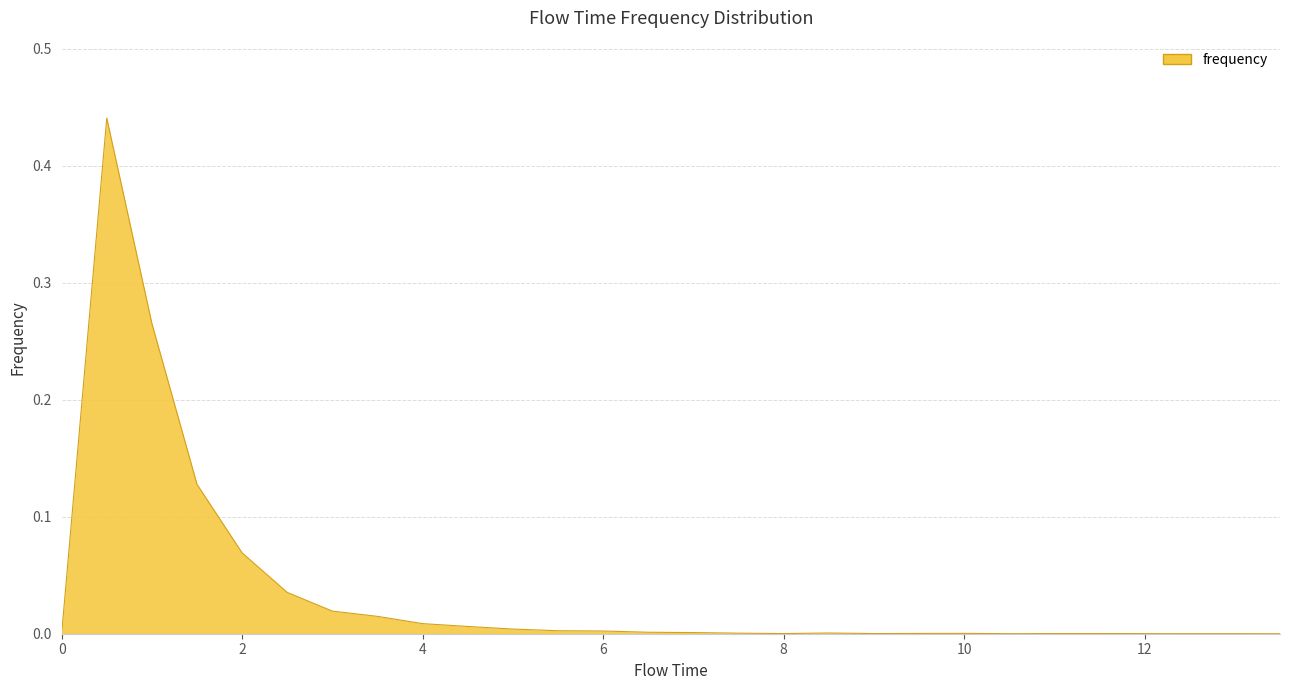

Does the chart have visible grid lines?

Yes